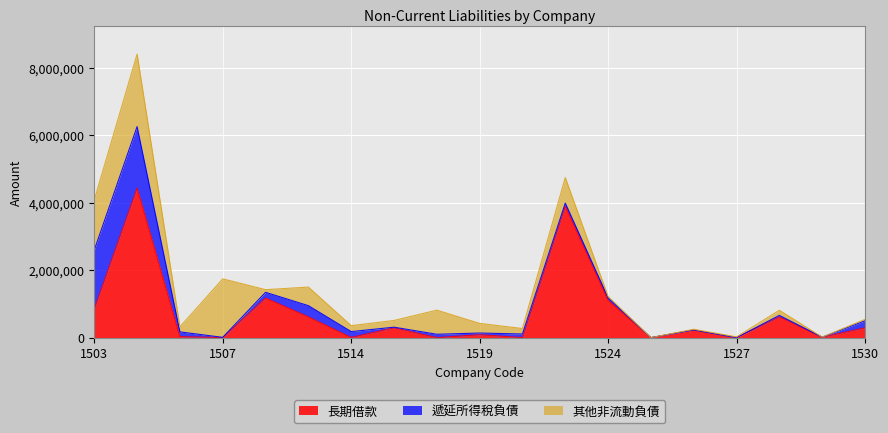

Is it true that 其他非流動負債 equals 608140 at 1504?

False